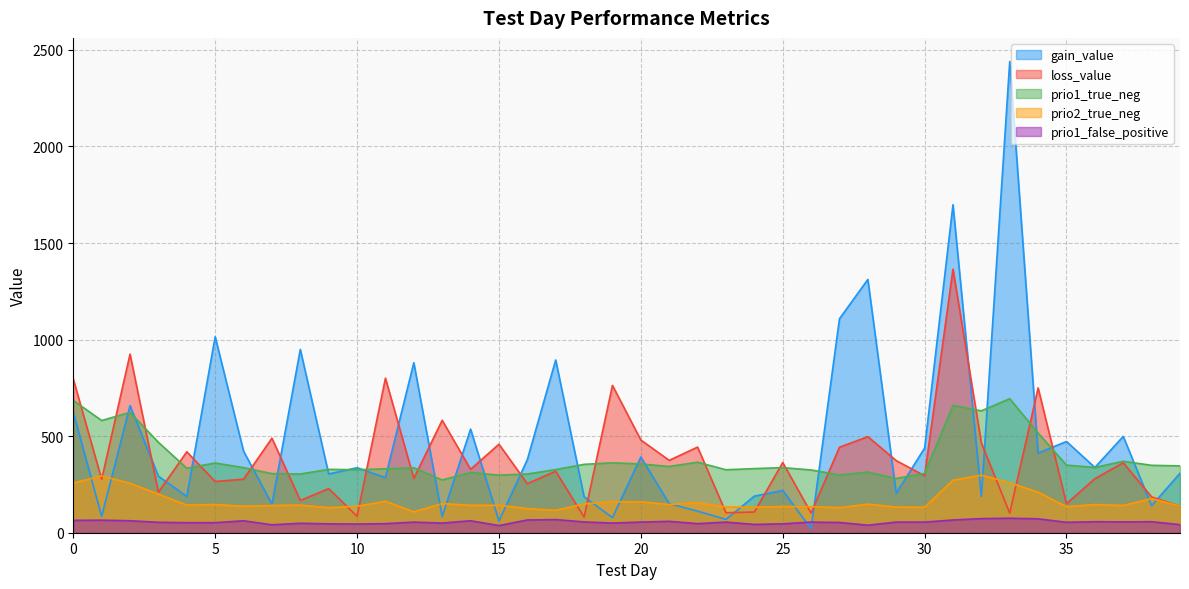

How many series are shown in this chart?

5